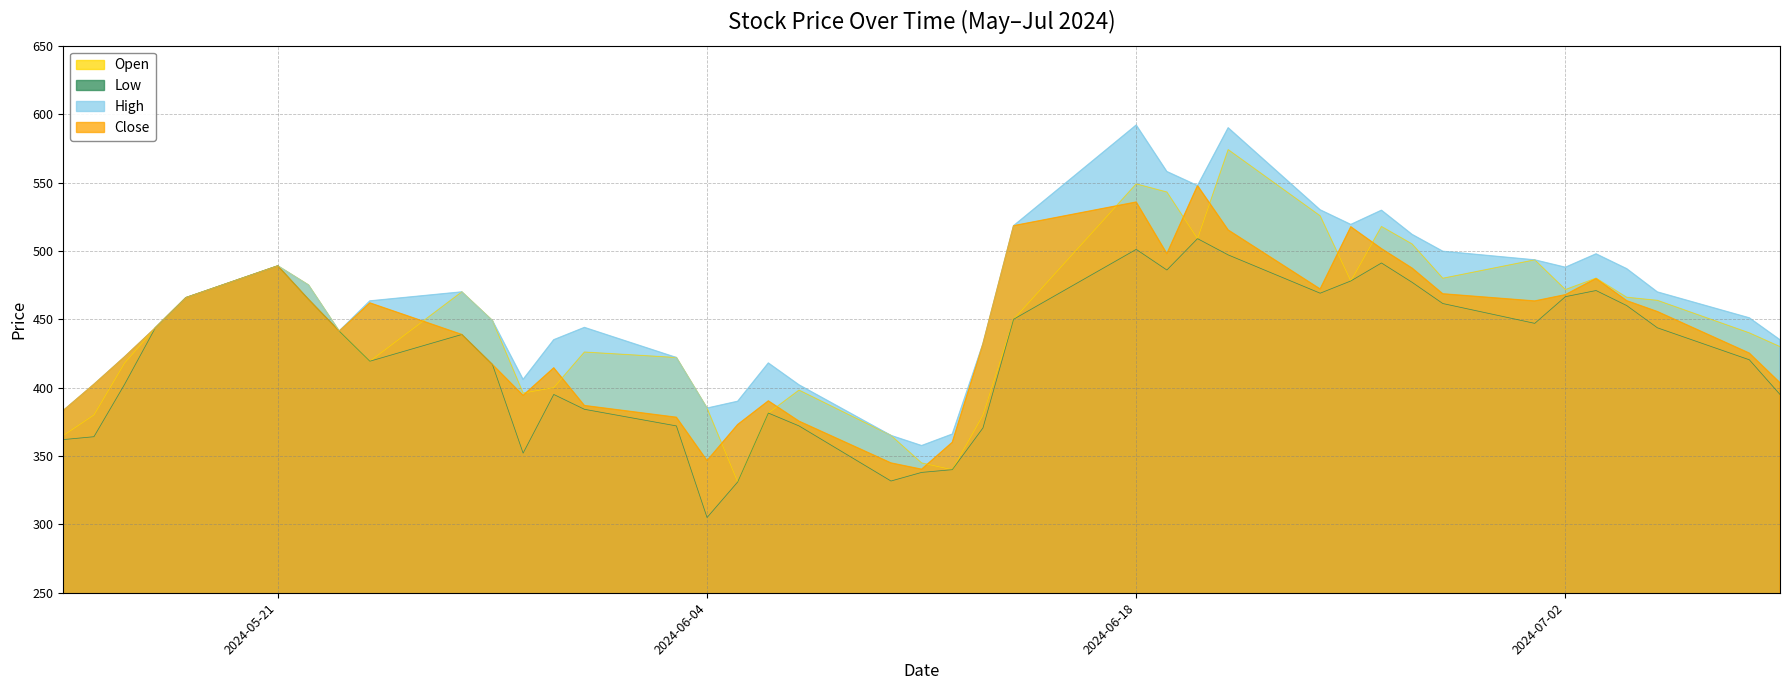

What is the label of the 11th point from the right?

2024-06-25